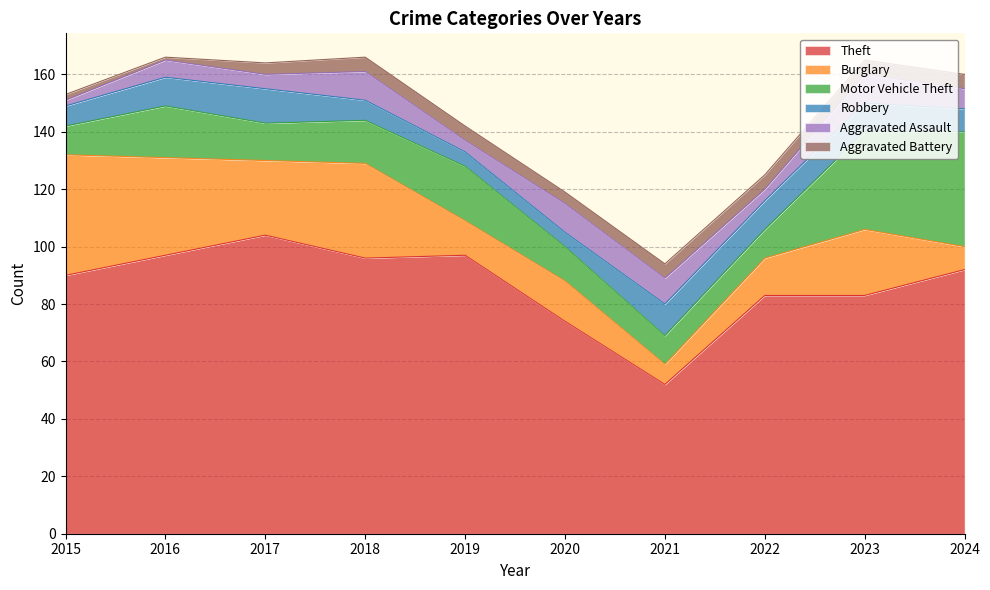

Reading left to right, extract all data points from this chart.

Theft: 2015=90	2016=97	2017=104	2018=96	2019=97	2020=74	2021=52	2022=83	2023=83	2024=92
Burglary: 2015=42	2016=34	2017=26	2018=33	2019=12	2020=14	2021=7	2022=13	2023=23	2024=8
Motor Vehicle Theft: 2015=10	2016=18	2017=13	2018=15	2019=19	2020=12	2021=10	2022=10	2023=34	2024=40
Robbery: 2015=7	2016=10	2017=12	2018=7	2019=5	2020=5	2021=11	2022=10	2023=10	2024=8
Aggravated Assault: 2015=2	2016=6	2017=5	2018=10	2019=4	2020=10	2021=9	2022=4	2023=10	2024=7
Aggravated Battery: 2015=2	2016=1	2017=4	2018=5	2019=5	2020=4	2021=5	2022=5	2023=5	2024=5